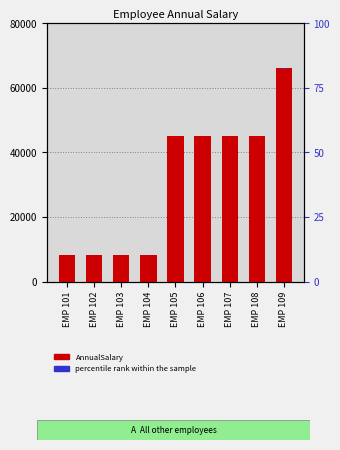

What is the difference between the AnnualSalary values at EMP 103 and EMP 104?

0.1